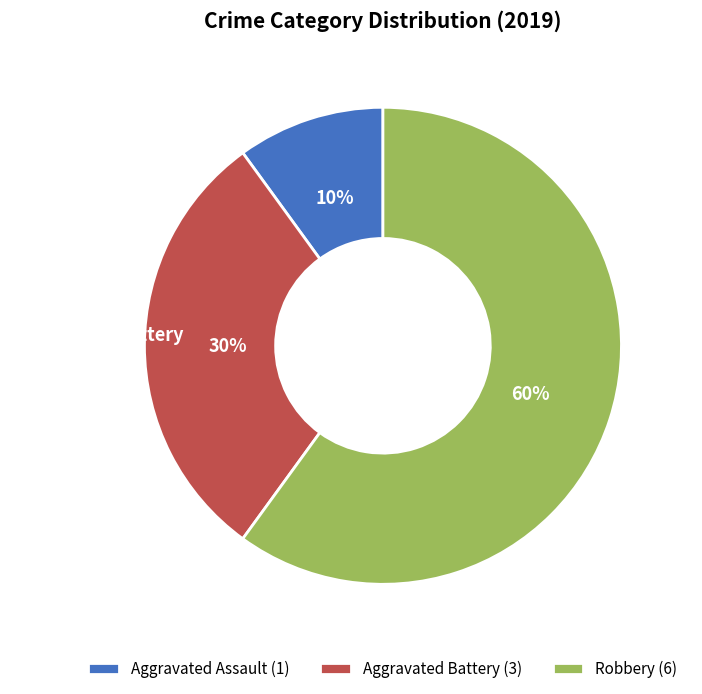

Combined, do Aggravated Battery and Aggravated Assault account for over 50%?

No